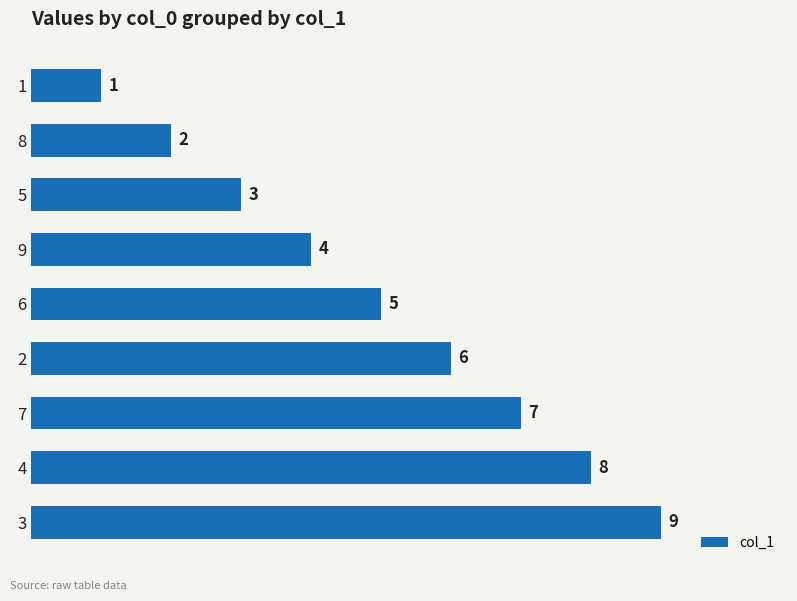

At which category does the chart reach its peak across all series?

3